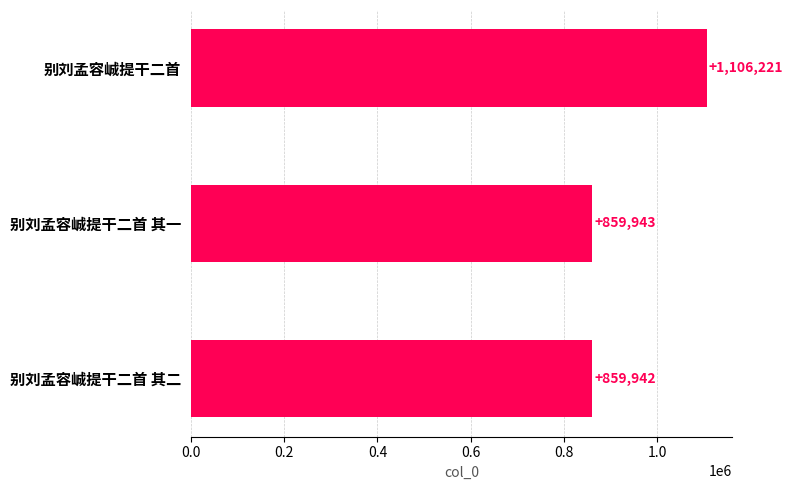

What is the difference between the maximum and second lowest values?

246278